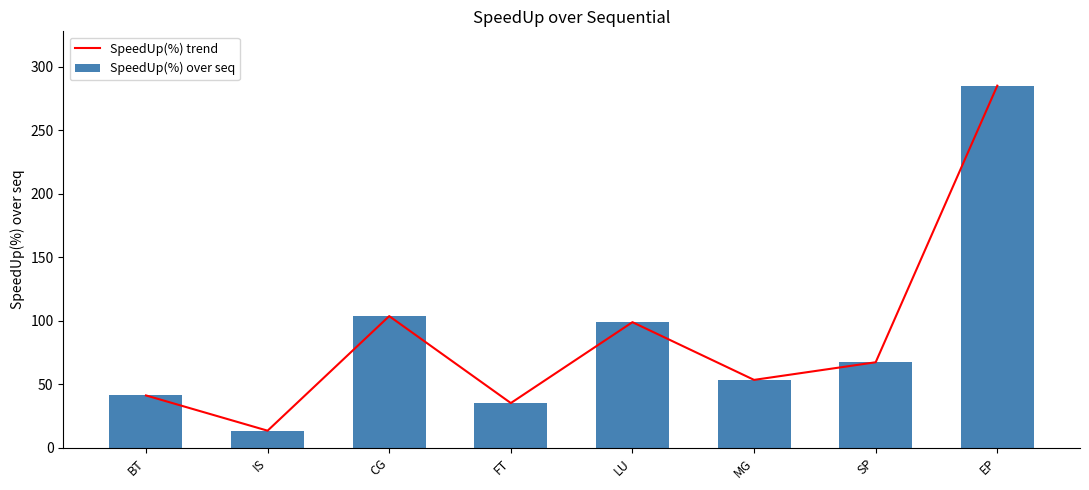

Is it true that SpeedUp(%) trend equals 53.4 at MG?

True